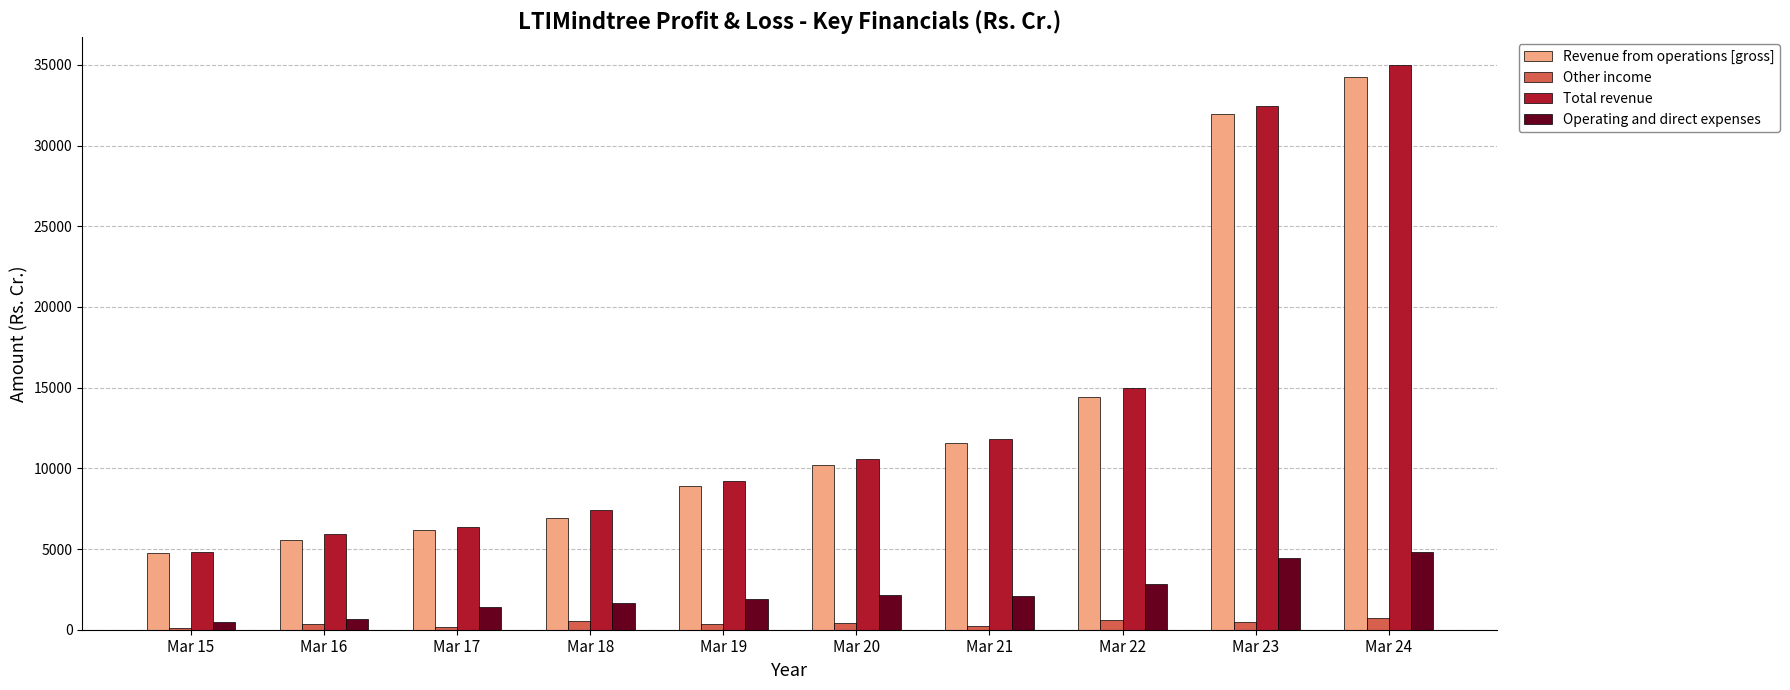

What value does the Revenue from operations [gross] series have at Mar 17?

6182.9